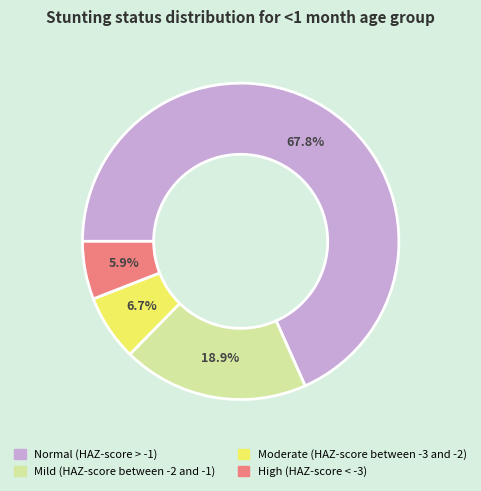

Is the sum of High (HAZ-score < -3) and Normal (HAZ-score > -1) greater than half?

Yes